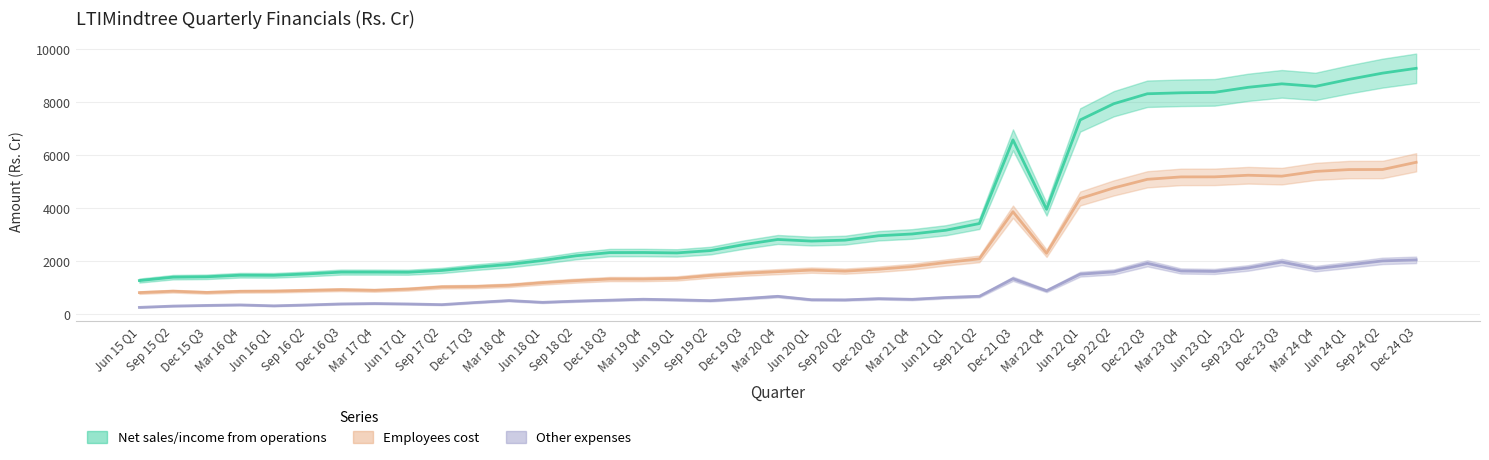

Reading right to left, transcribe all the data shown in this chart.

Net sales/income from operations: Dec 24 Q3=9286.4	Sep 24 Q2=9104.6	Jun 24 Q1=8868.4	Mar 24 Q4=8603.9	Dec 23 Q3=8701.0	Sep 23 Q2=8569.7	Jun 23 Q1=8378.8	Mar 23 Q4=8362.5	Dec 22 Q3=8325.9	Sep 22 Q2=7949.4	Jun 22 Q1=7337.7	Mar 22 Q4=3963.5	Dec 21 Q3=6586.0	Sep 21 Q2=3426.7	Jun 21 Q1=3173.4	Mar 21 Q4=3033.1	Dec 20 Q3=2965.5	Sep 20 Q2=2799.4	Jun 20 Q1=2764.6	Mar 20 Q4=2825.1	Dec 19 Q3=2634.5	Sep 19 Q2=2406.1	Jun 19 Q1=2318.5	Mar 19 Q4=2333.3	Dec 18 Q3=2330.5	Sep 18 Q2=2210.1	Jun 18 Q1=2033.3	Mar 18 Q4=1883.1	Dec 17 Q3=1778.2	Sep 17 Q2=1656.2	Jun 17 Q1=1588.9	Mar 17 Q4=1592.9	Dec 16 Q3=1593.7	Sep 16 Q2=1524.6	Jun 16 Q1=1471.7	Mar 16 Q4=1475.8	Dec 15 Q3=1416.7	Sep 15 Q2=1401.9	Jun 15 Q1=1274.1
Employees cost: Dec 24 Q3=5738.8	Sep 24 Q2=5466.9	Jun 24 Q1=5464.1	Mar 24 Q4=5394.5	Dec 23 Q3=5215.3	Sep 23 Q2=5249.9	Jun 23 Q1=5189.3	Mar 23 Q4=5187.2	Dec 22 Q3=5096.5	Sep 22 Q2=4771.1	Jun 22 Q1=4372.6	Mar 22 Q4=2304.7	Dec 21 Q3=3873.3	Sep 21 Q2=2093.4	Jun 21 Q1=1956.9	Mar 21 Q4=1801.8	Dec 20 Q3=1702.3	Sep 20 Q2=1630.4	Jun 20 Q1=1669.3	Mar 20 Q4=1610.7	Dec 19 Q3=1549.2	Sep 19 Q2=1467.3	Jun 19 Q1=1355.6	Mar 19 Q4=1330.8	Dec 18 Q3=1331.7	Sep 18 Q2=1271.9	Jun 18 Q1=1194.3	Mar 18 Q4=1096.0	Dec 17 Q3=1050.1	Sep 17 Q2=1036.7	Jun 17 Q1=952.0	Mar 17 Q4=905.1	Dec 16 Q3=930.0	Sep 16 Q2=902.8	Jun 16 Q1=874.7	Mar 16 Q4=867.8	Dec 15 Q3=825.6	Sep 15 Q2=873.0	Jun 15 Q1=819.9
Other expenses: Dec 24 Q3=2056.0	Sep 24 Q2=2017.3	Jun 24 Q1=1865.4	Mar 24 Q4=1723.8	Dec 23 Q3=1974.4	Sep 23 Q2=1750.6	Jun 23 Q1=1618.6	Mar 23 Q4=1636.3	Dec 22 Q3=1925.0	Sep 22 Q2=1602.0	Jun 22 Q1=1514.7	Mar 22 Q4=889.9	Dec 21 Q3=1342.6	Sep 21 Q2=681.0	Jun 21 Q1=634.9	Mar 21 Q4=566.4	Dec 20 Q3=591.8	Sep 20 Q2=544.9	Jun 20 Q1=550.9	Mar 20 Q4=679.5	Dec 19 Q3=593.5	Sep 19 Q2=516.5	Jun 19 Q1=546.2	Mar 19 Q4=569.1	Dec 18 Q3=534.5	Sep 18 Q2=499.5	Jun 18 Q1=452.3	Mar 18 Q4=519.7	Dec 17 Q3=446.6	Sep 17 Q2=366.1	Jun 17 Q1=391.1	Mar 17 Q4=406.9	Dec 16 Q3=392.0	Sep 16 Q2=353.3	Jun 16 Q1=320.9	Mar 16 Q4=355.0	Dec 15 Q3=336.0	Sep 15 Q2=311.0	Jun 15 Q1=261.6